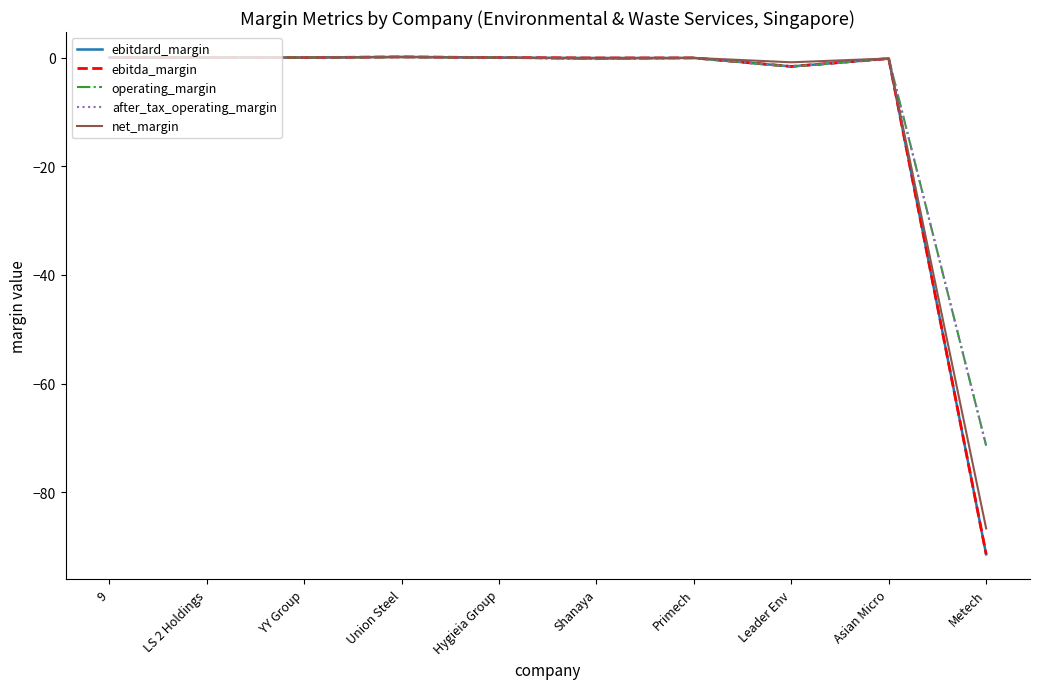

At YY Group, list the series in order from largest to smallest.

net_margin, operating_margin, after_tax_operating_margin, ebitdard_margin, ebitda_margin